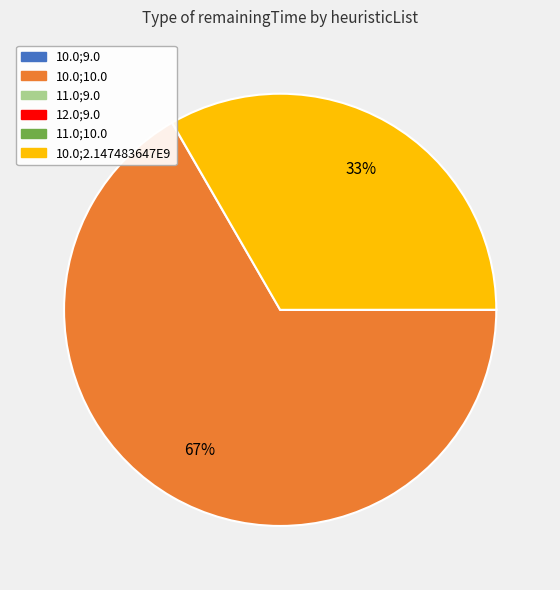

Is there a majority slice in this chart?

Yes